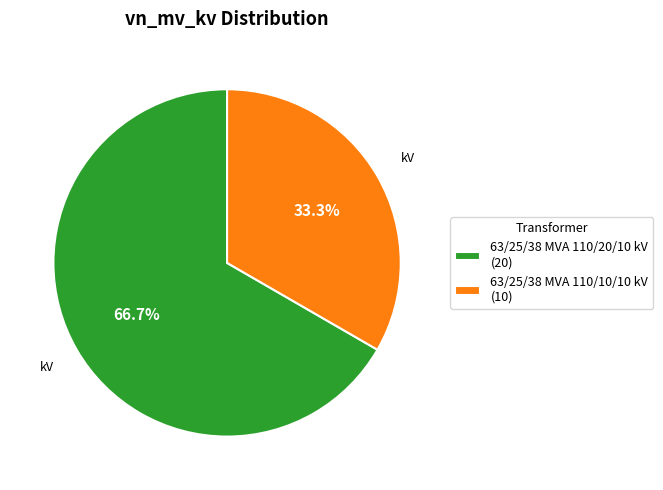

To the nearest percent, what is the difference between the largest and smallest slice percentages?

33%